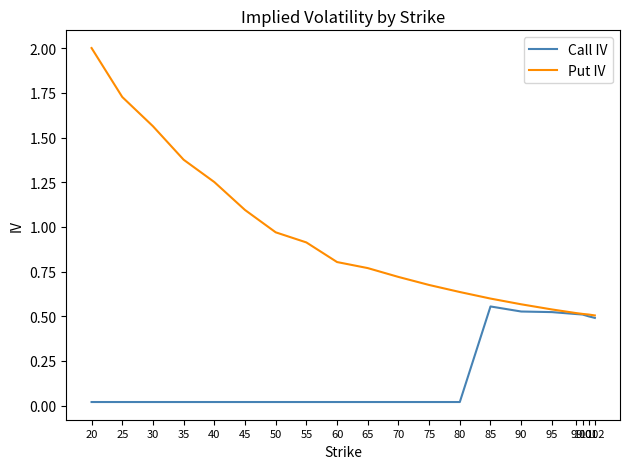

Rank the series by their average value, from lowest to highest.

Call IV, Put IV